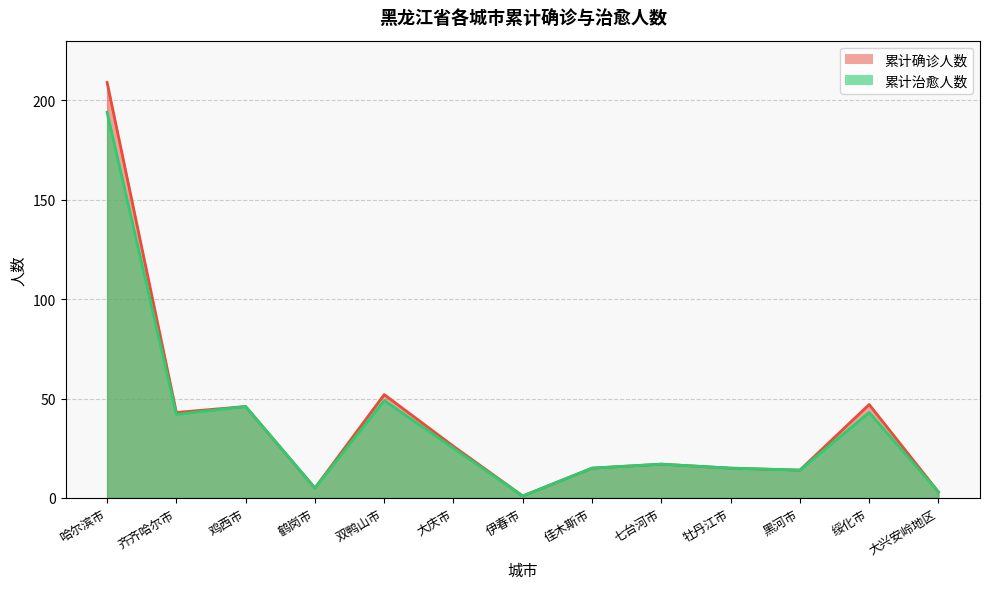

At which category does 累计确诊人数 reach its first local peak?

鸡西市